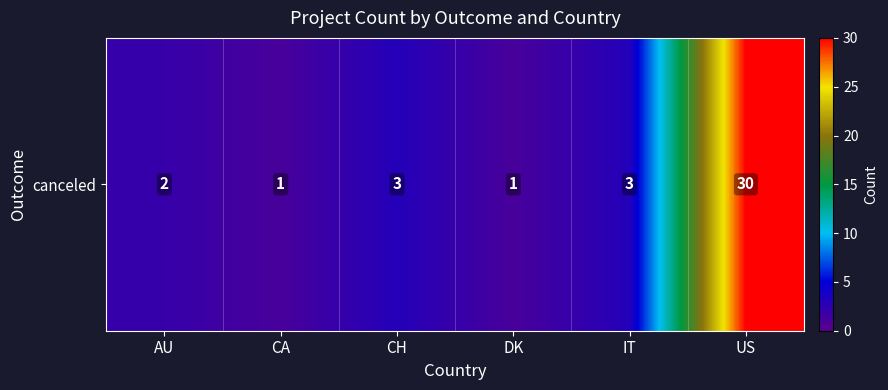

How many data points are above 3?

1